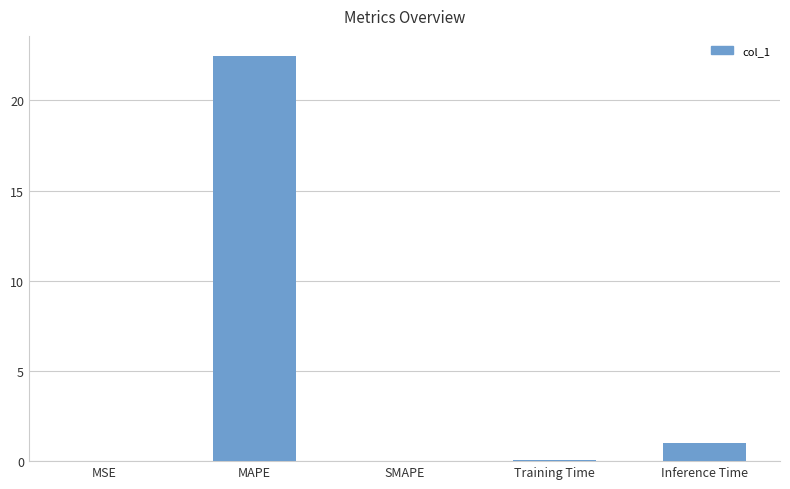

At which category does the chart reach its peak across all series?

MAPE